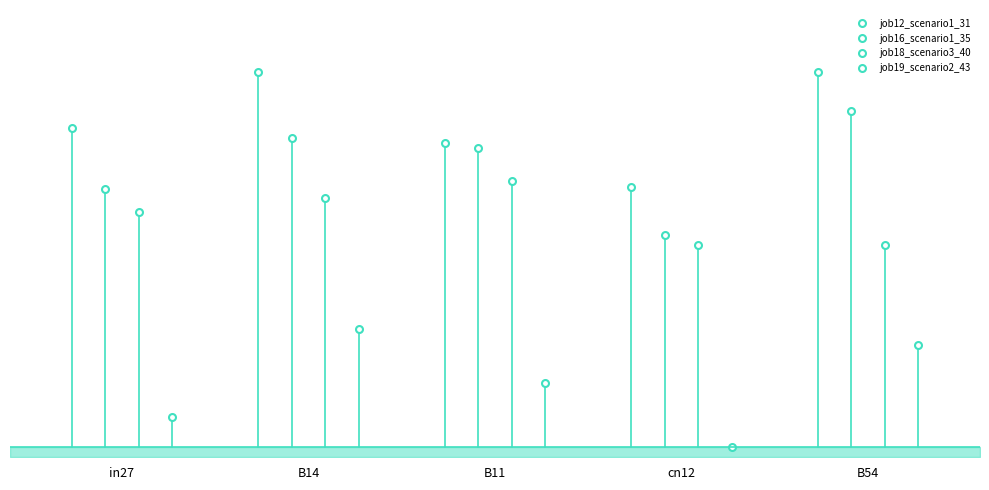

What is the difference between the maximum and minimum values in the job18_scenario3_40 series?

0.1